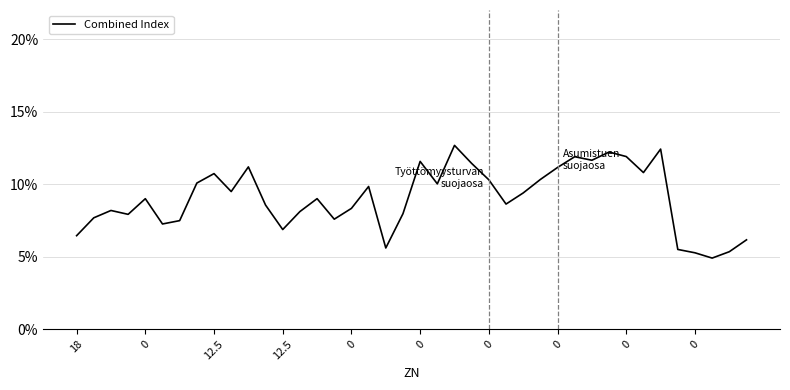

What is the minimum value shown in the chart?

4.9